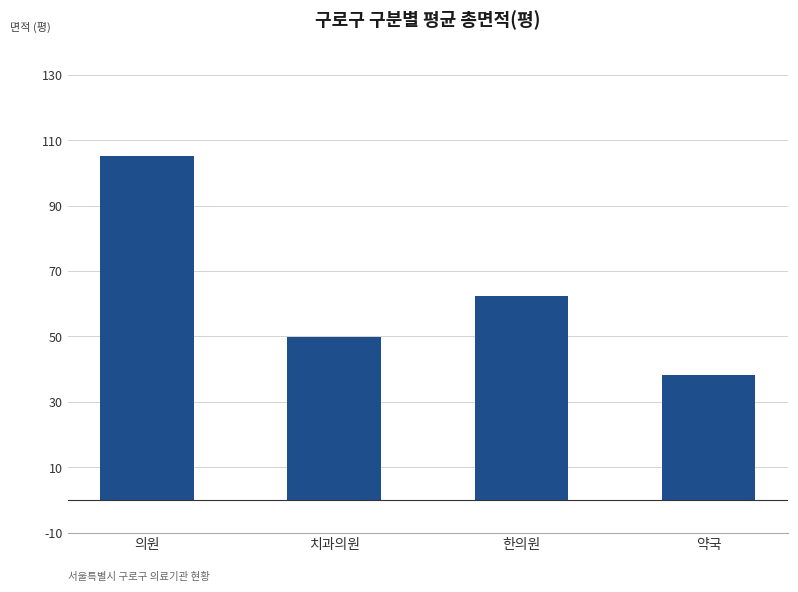

At which label does the data first exceed 62?

의원